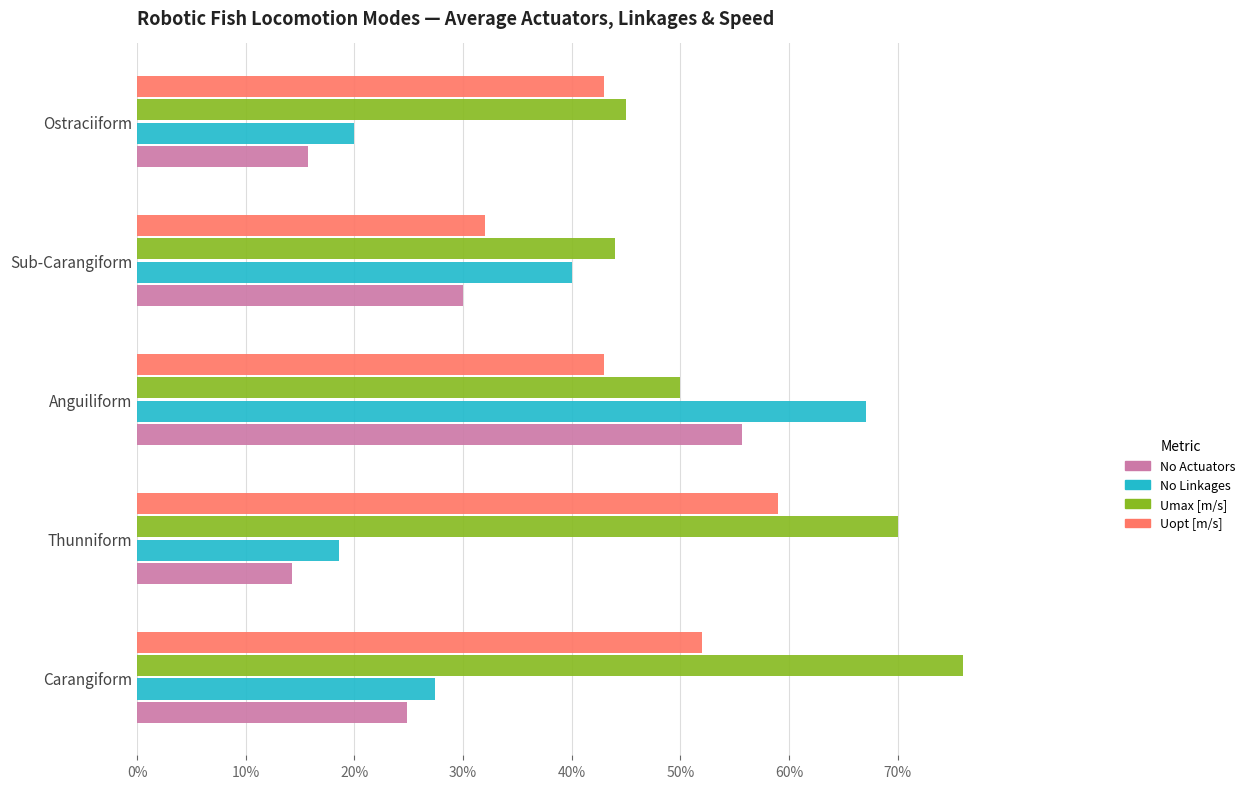

The No Actuators series shows 55.7 at Anguiliform. True or false?

True